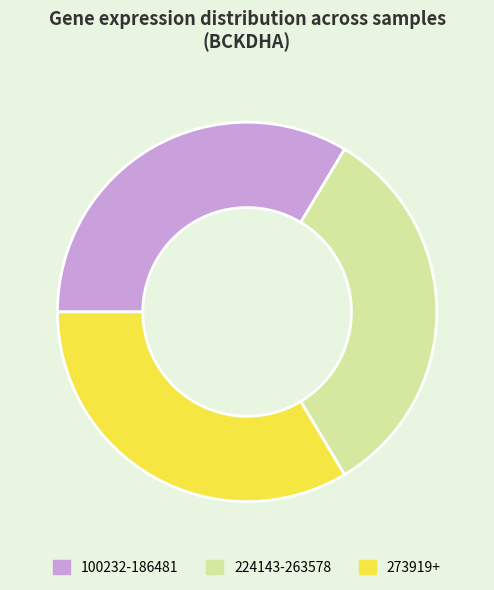

Is there any slice that represents more than half of the pie?

No